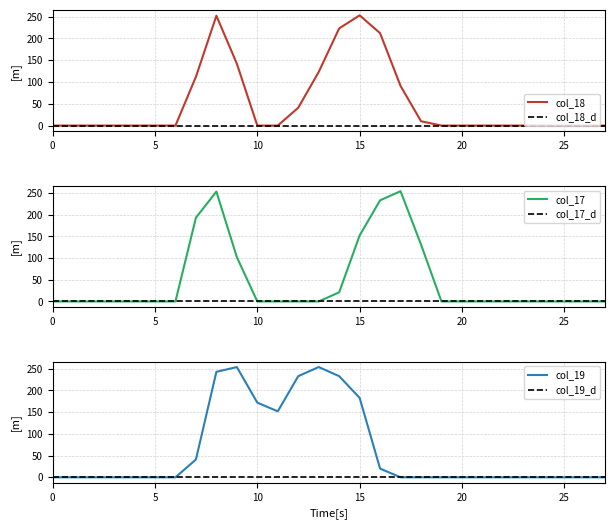

How many interior local valleys does the col_19 series have?

1